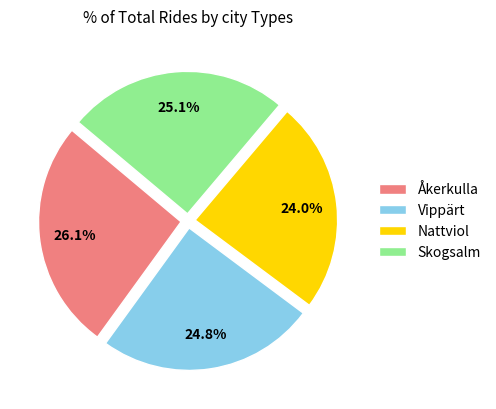

What percentage is the Vippärt slice, to the nearest percent?

25%